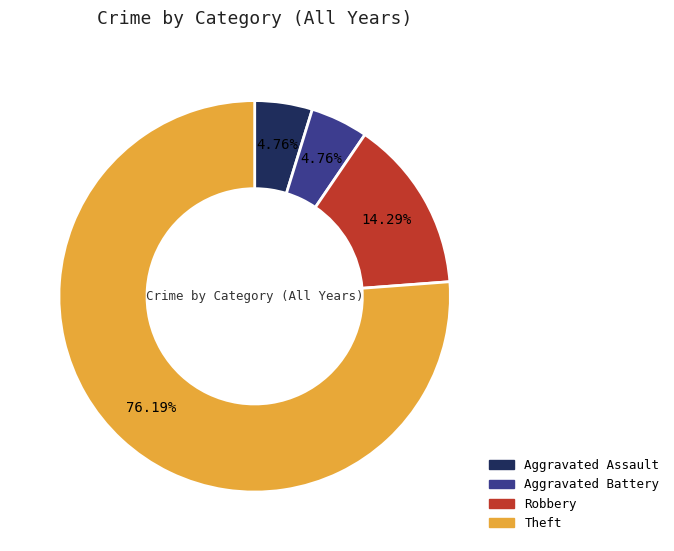

Combined, what portion of the pie is Aggravated Battery and Robbery?

19.0%